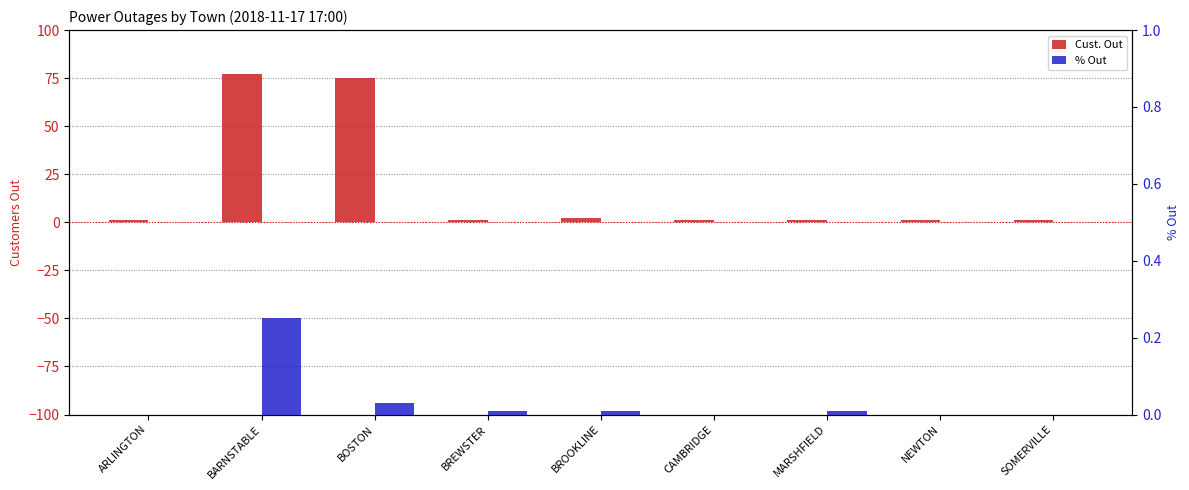

What is the label of the 8th bar from the left?

NEWTON